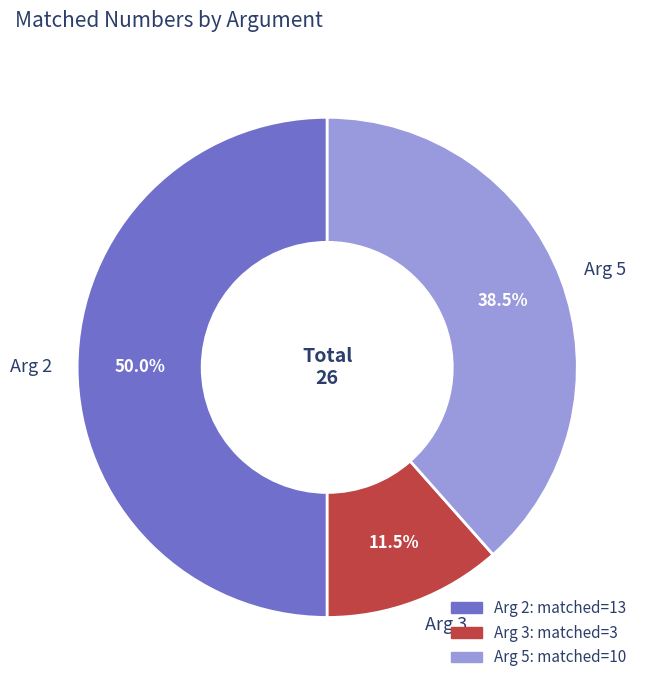

Which slice is the largest?

Arg 2